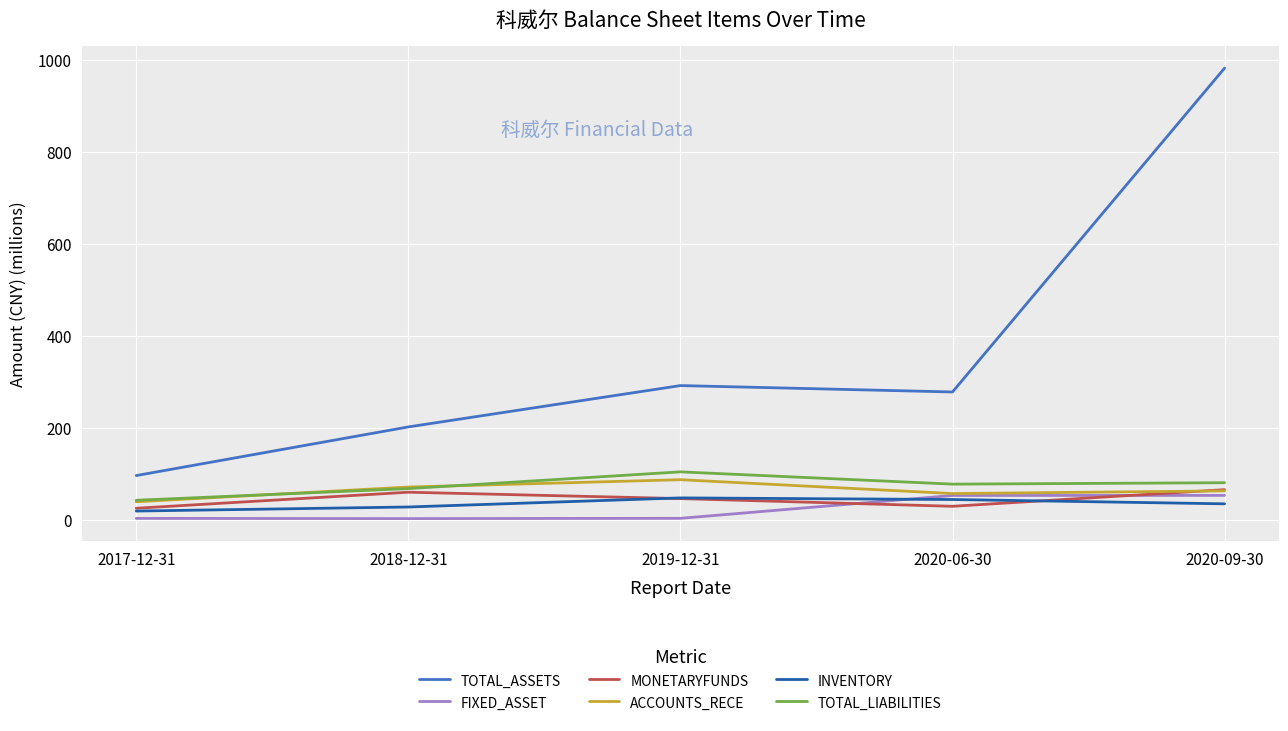

Between 2018-12-31 and 2020-09-30, which series saw the biggest shift?

TOTAL_ASSETS